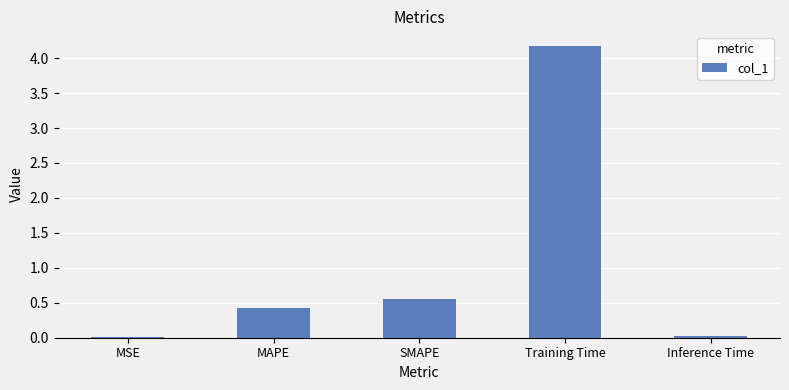

What is the change in value from MAPE to SMAPE?

+0.1